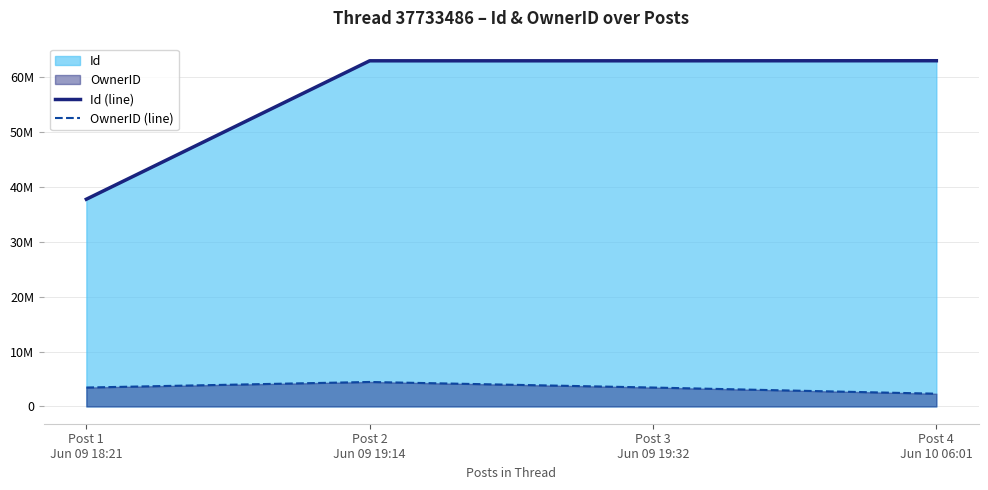

At which category is the sum across all series the highest?

Post 2
Jun 09 19:14